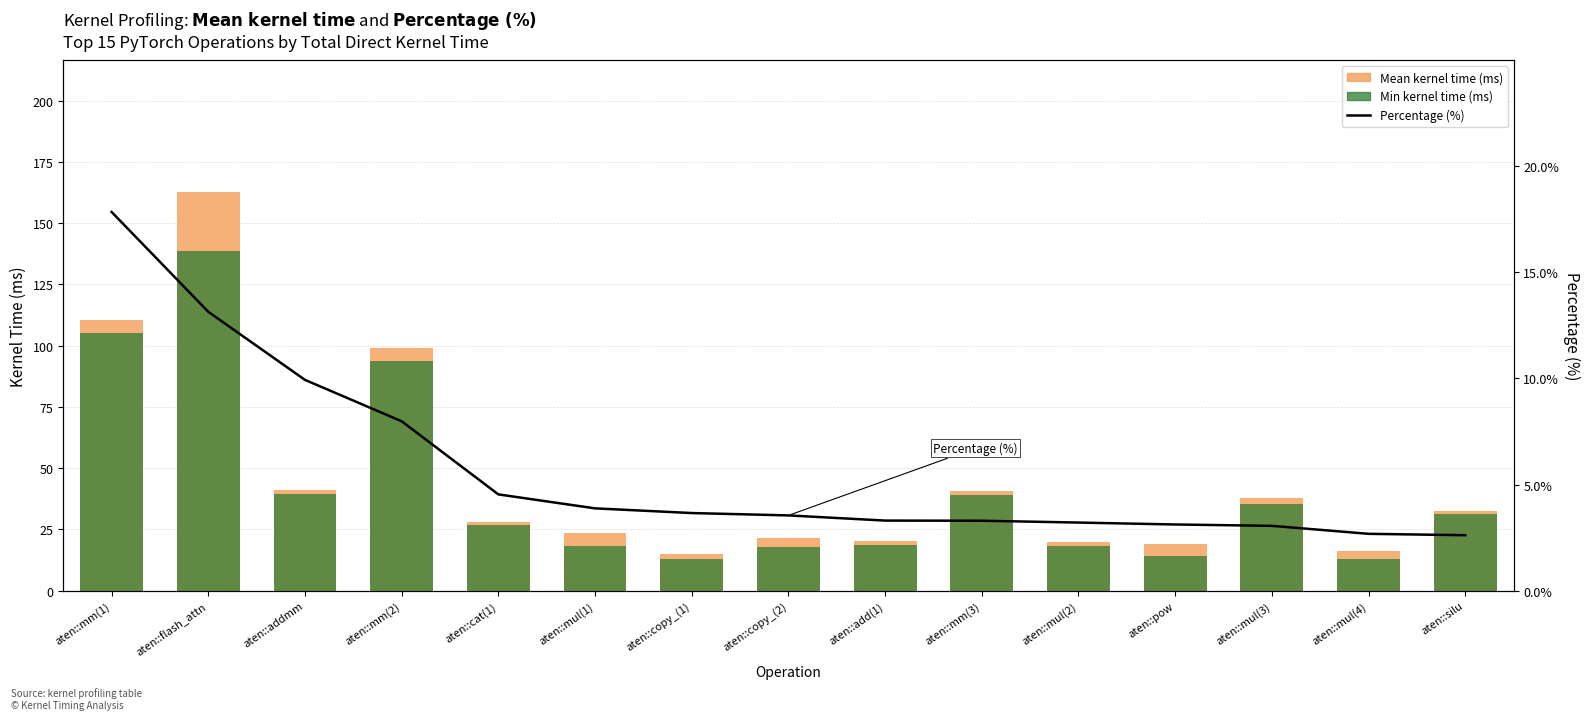

At which category is the sum across all series the highest?

aten::flash_attn